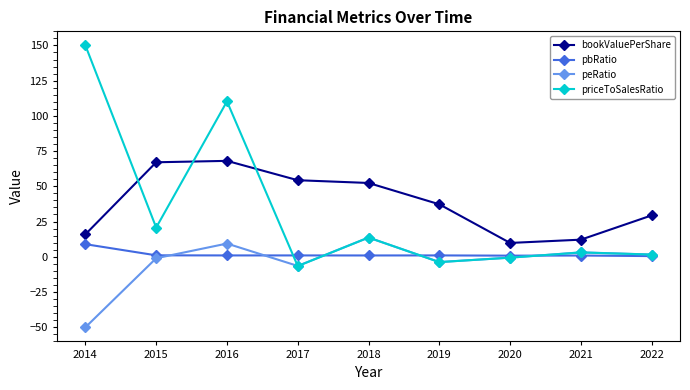

At how many categories does at least one series exceed 16?

7